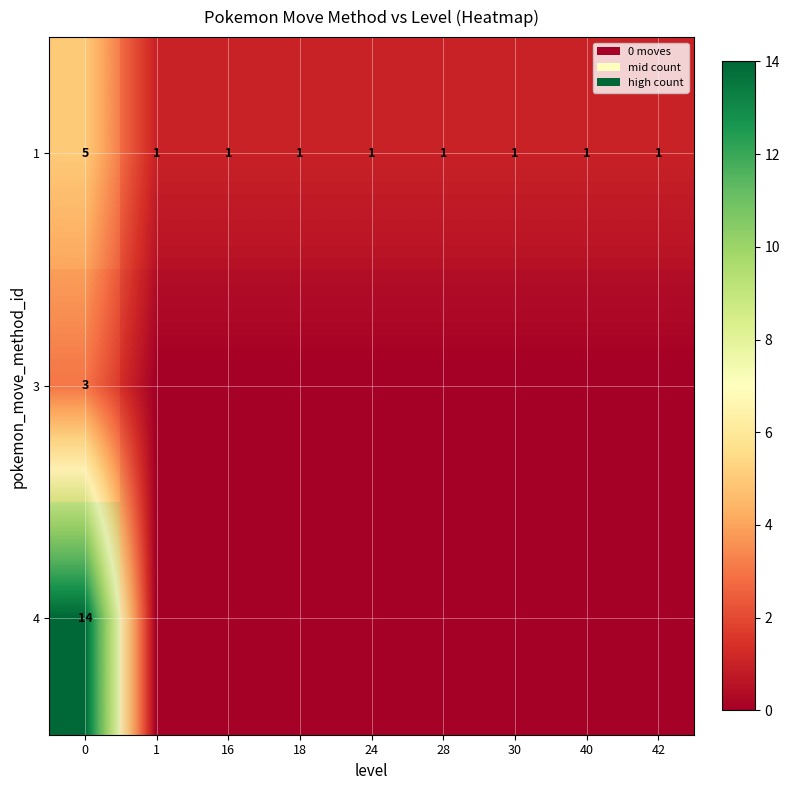

At how many categories does at least one series exceed 7?

1